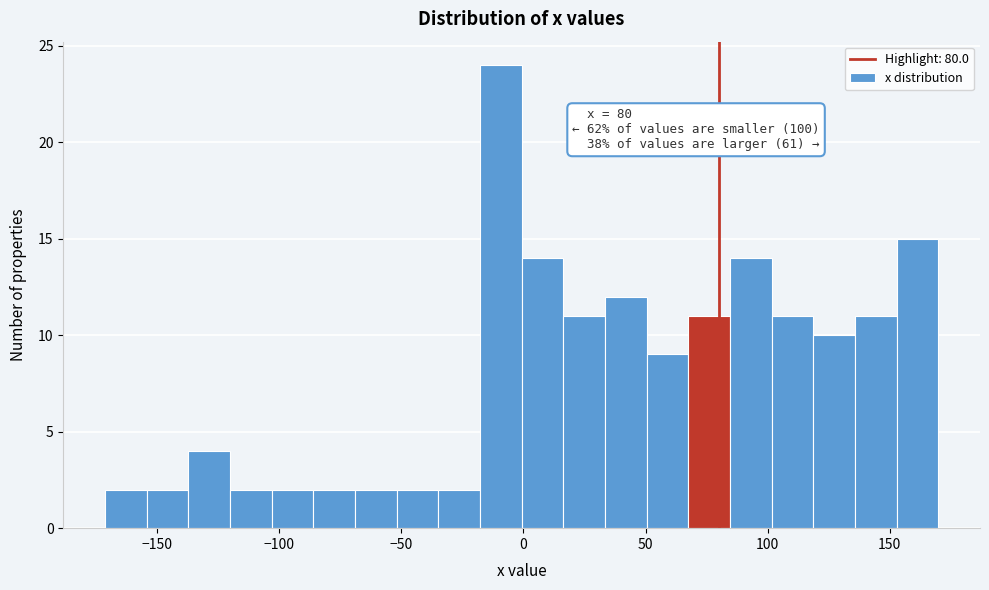

Read against the x-axis, roughly where is the centre of the tallest bar?

-10